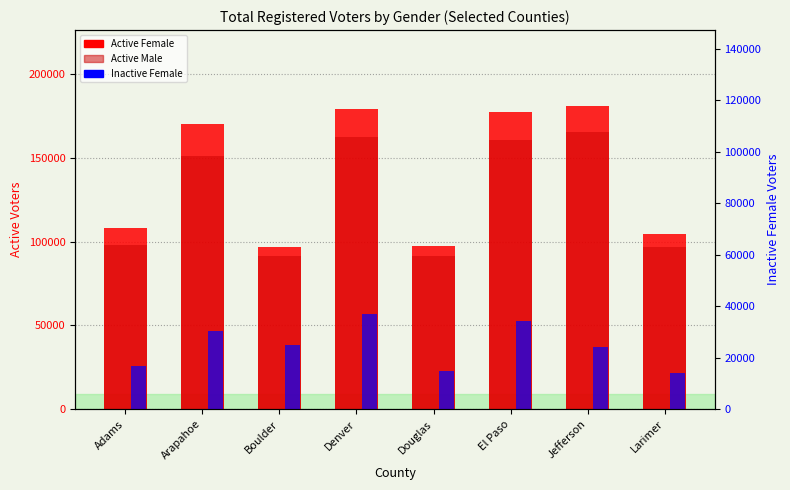

What are all the series names shown in the legend?

Active Female, Active Male, Inactive Female